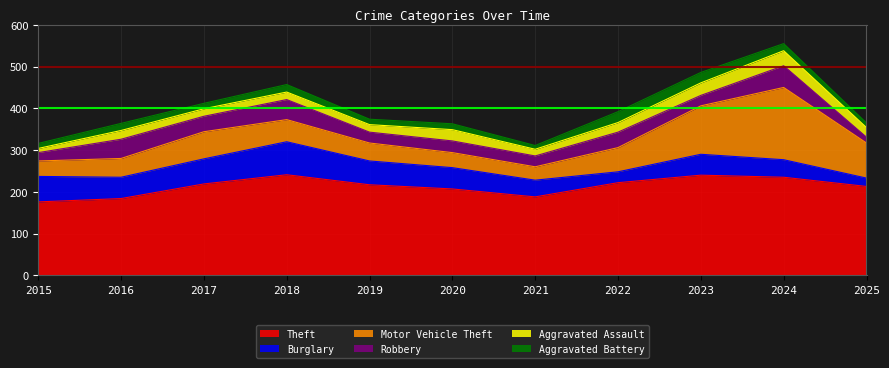

How many lines are shown in the chart?

6